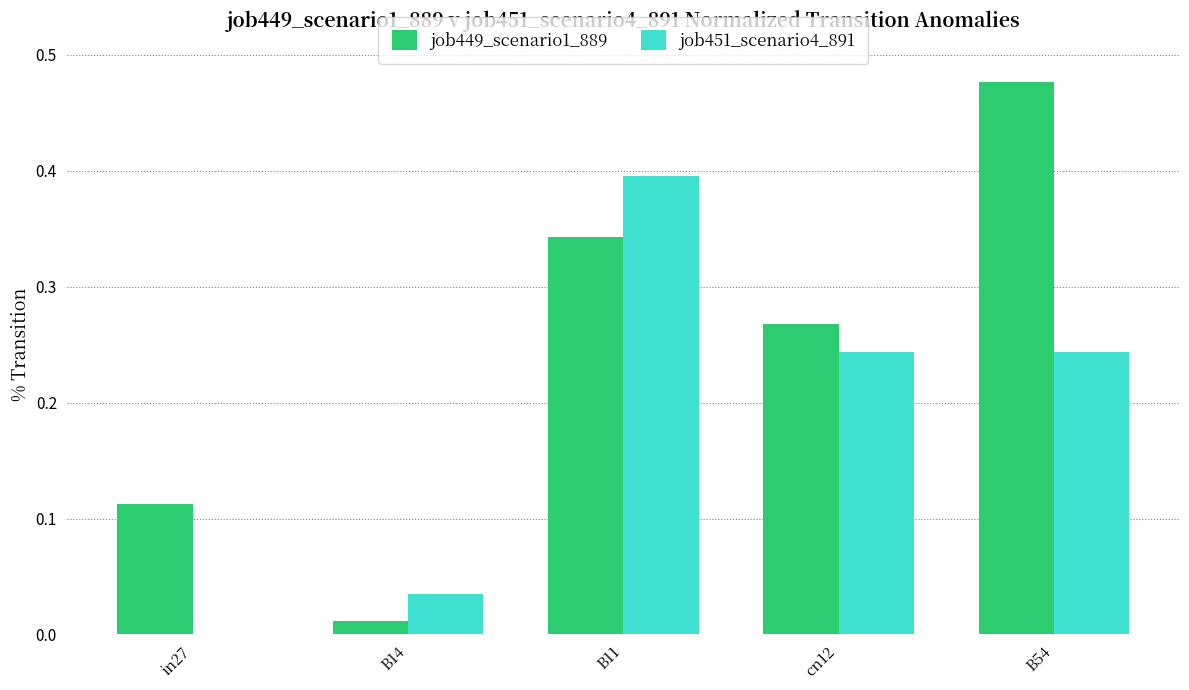

Which series changed the most between cn12 and B54?

job449_scenario1_889